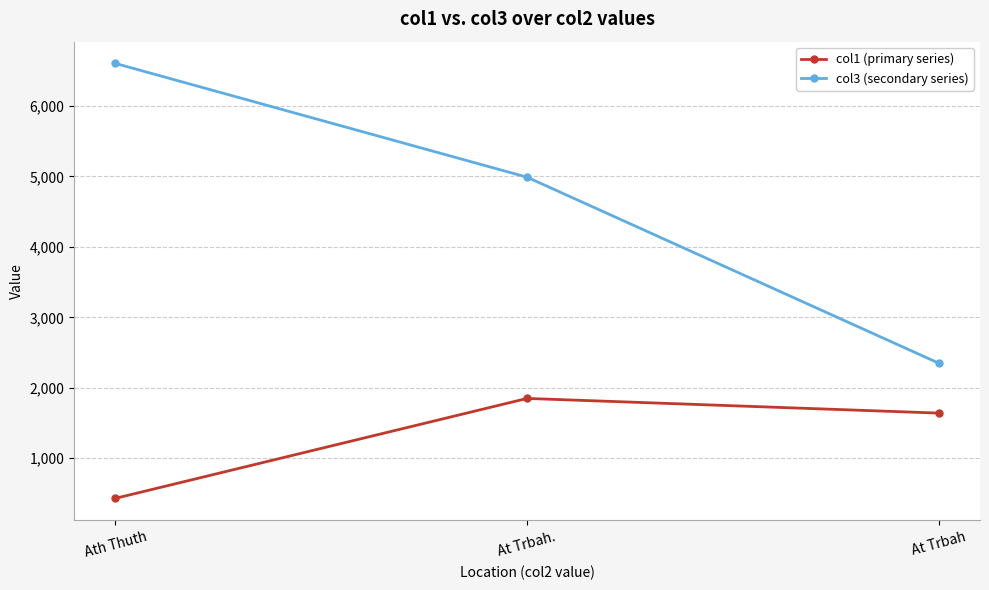

What is the difference between the col3 (secondary series) values at Ath Thuth and At Trbah?

4258.0